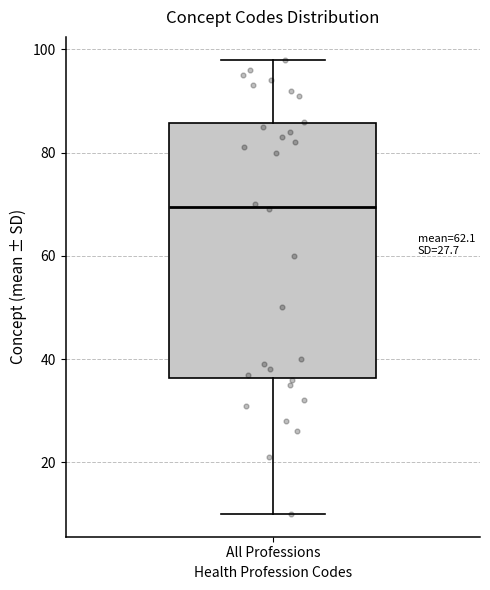

Transcribe this box plot: give where the median line is, the range the box spans, and where the two whiskers end, as read against the y-axis. The values are not printed on the chart, so give them approximately, as read against the axis.

median 70, box 36 to 86, whiskers 10 to 98